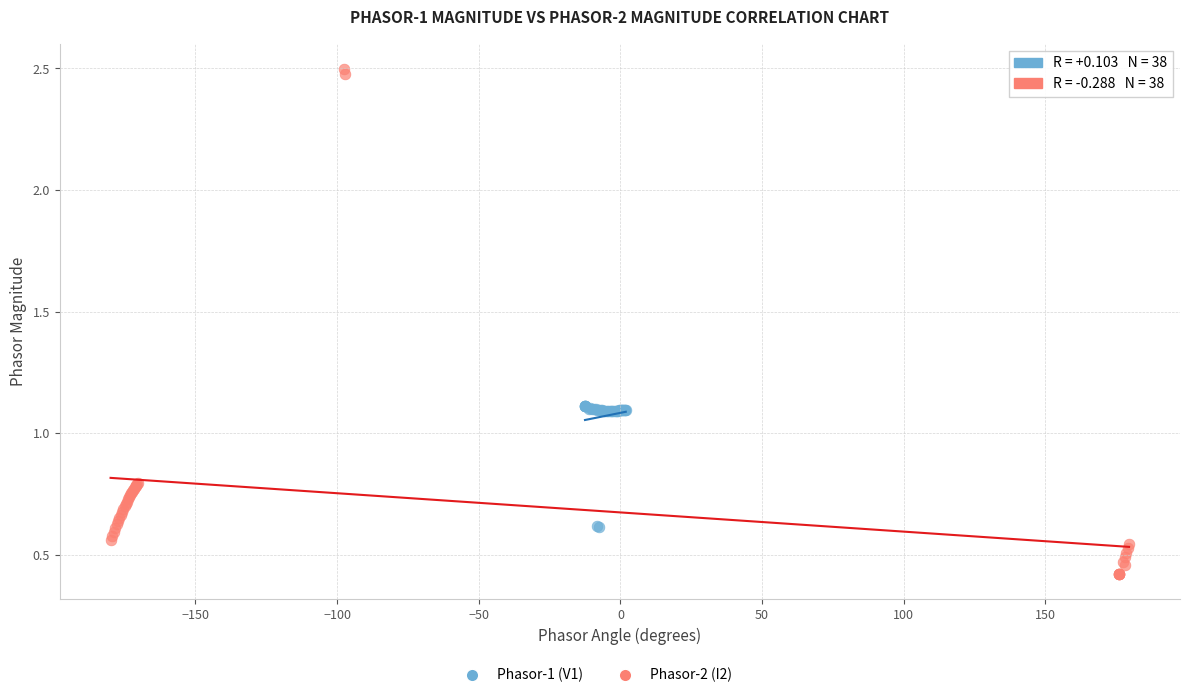

Which series contains the highest Y value?

Phasor-2 (I2)